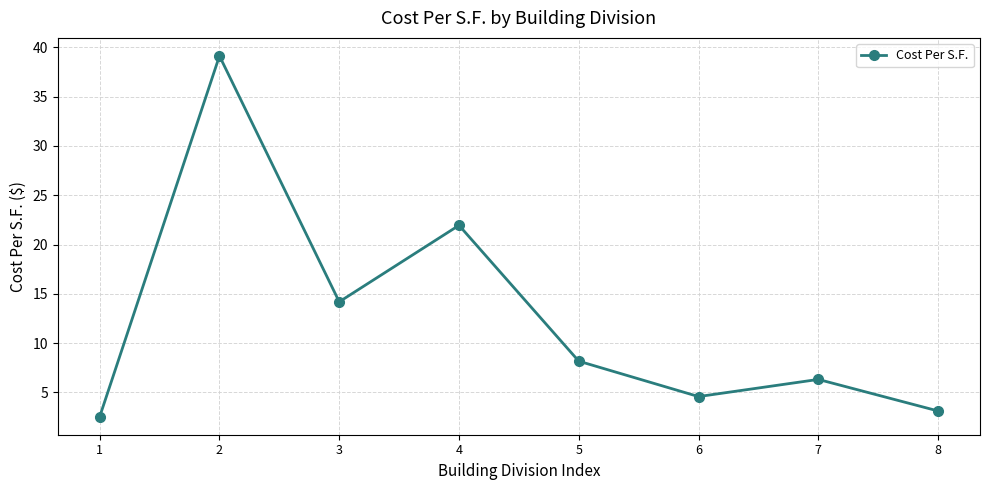

Which category has the highest value across all series?

2